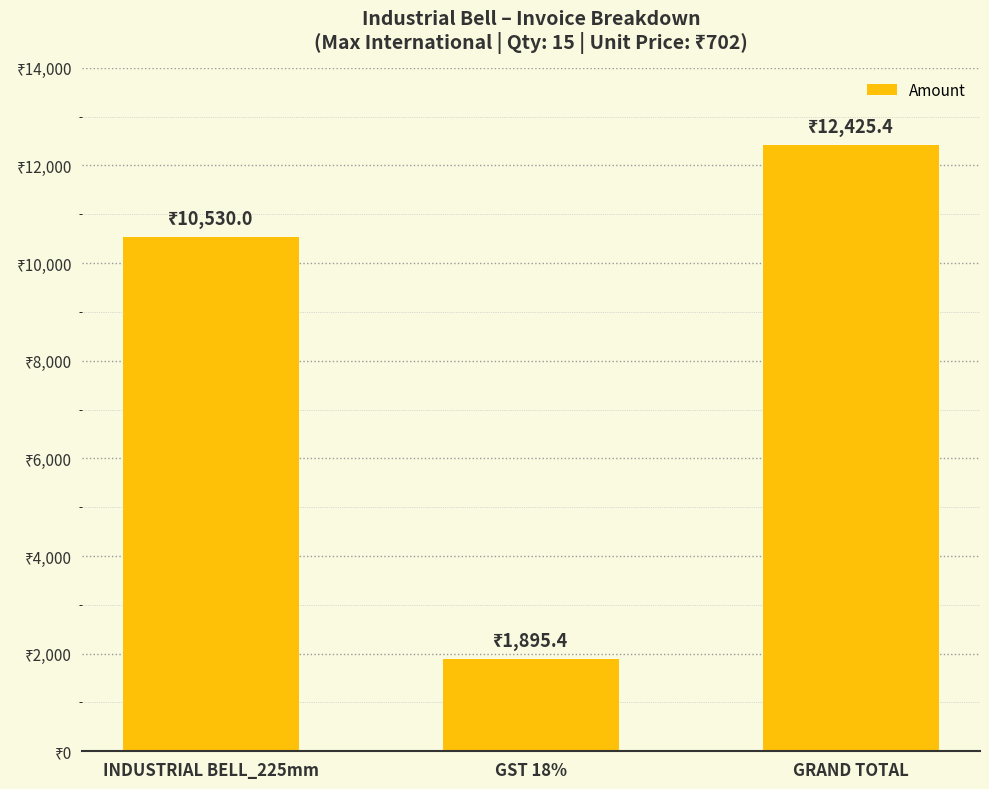

What is the difference between the maximum and second lowest values?

1895.4